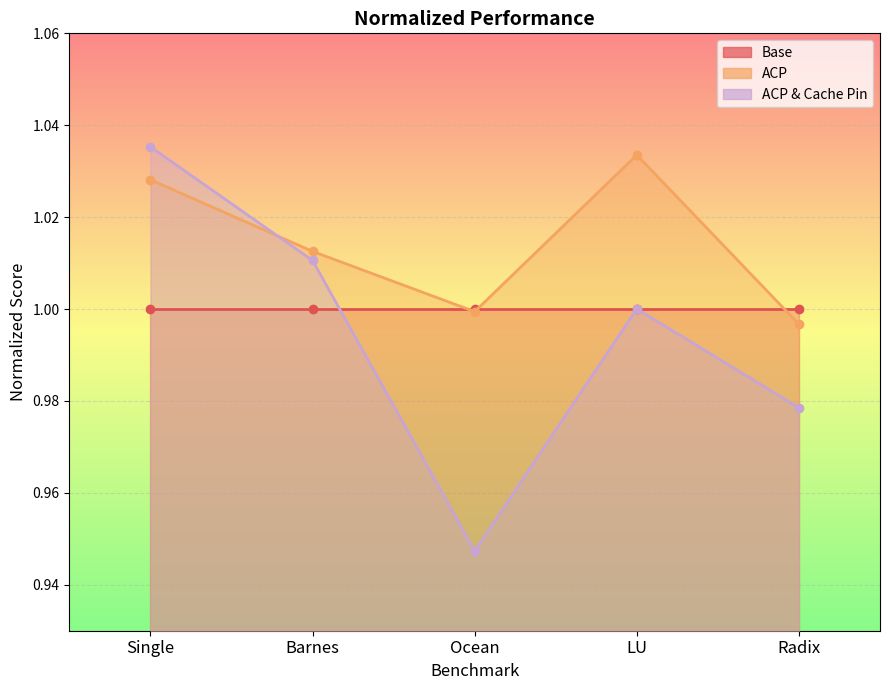

True or false: ACP & Cache Pin has more than 1 interior local peaks.

False